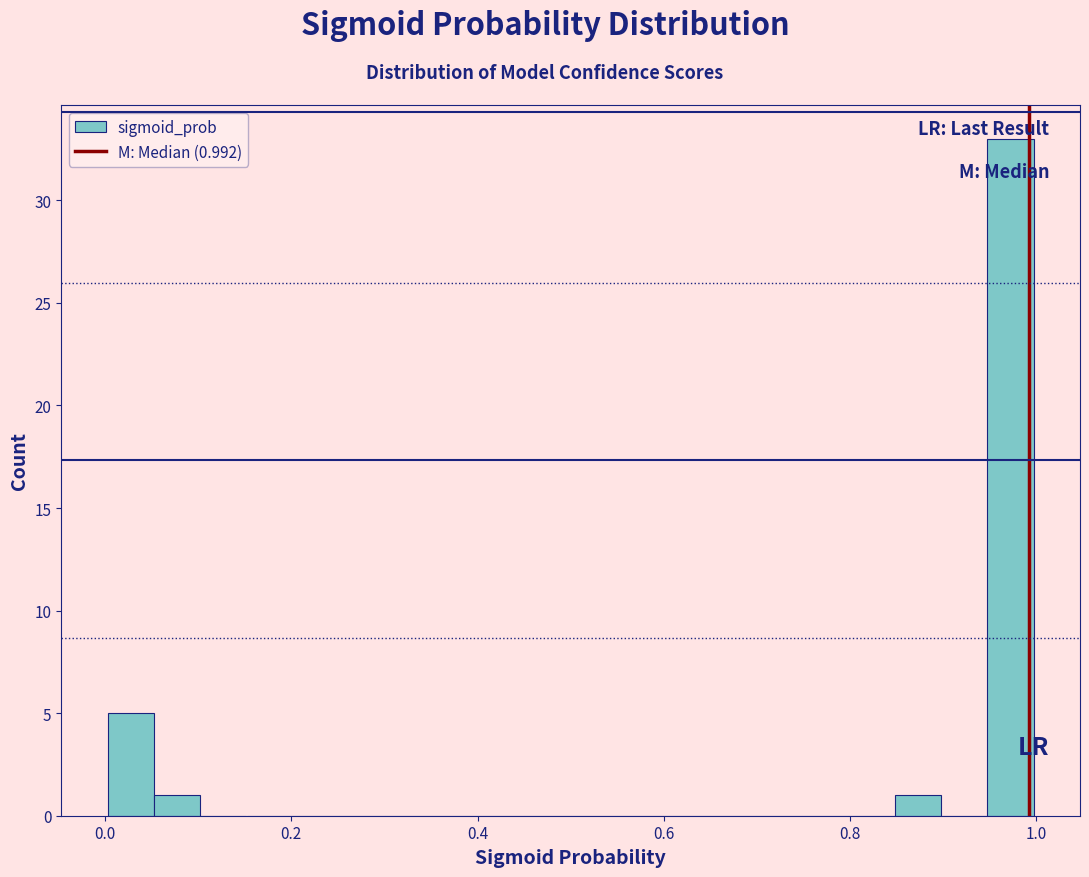

Read against the x-axis, roughly where is the centre of the tallest bar?

0.98